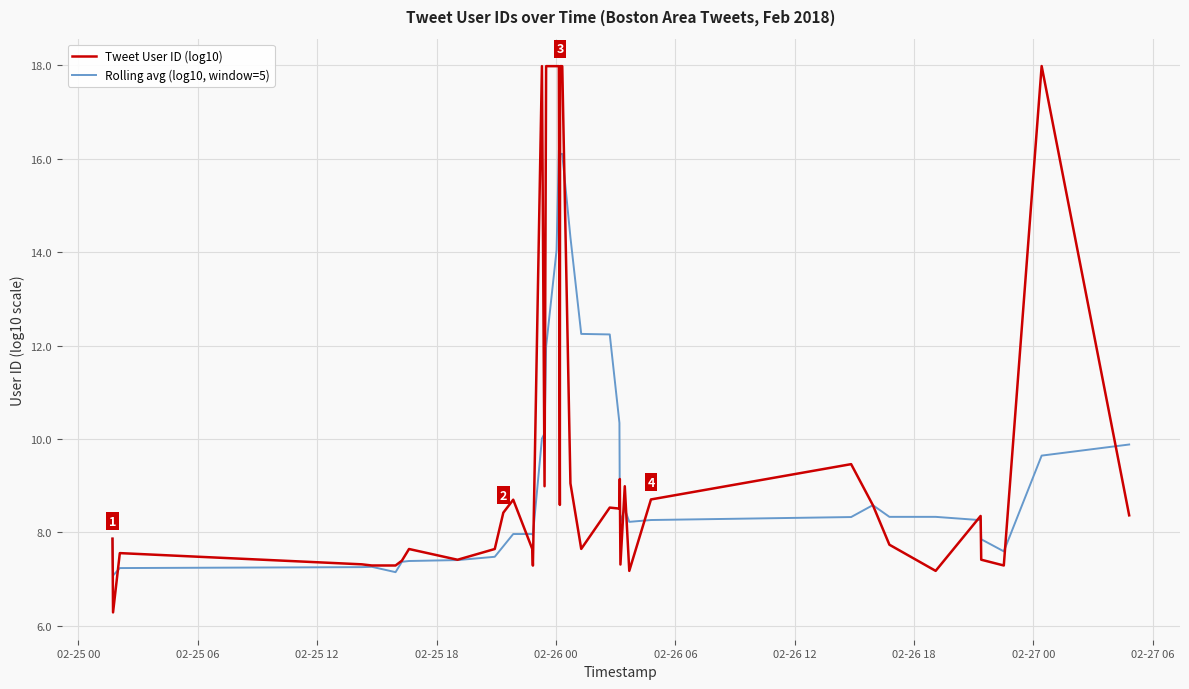

How many lines are shown in the chart?

2